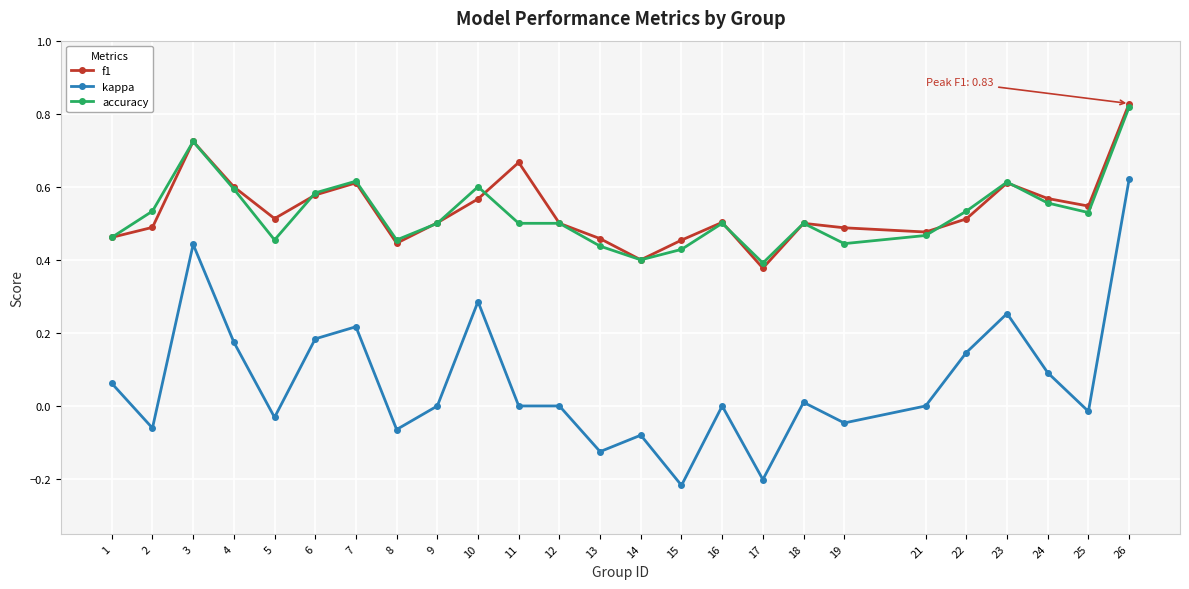

Which series changed the most between 5 and 22?

kappa